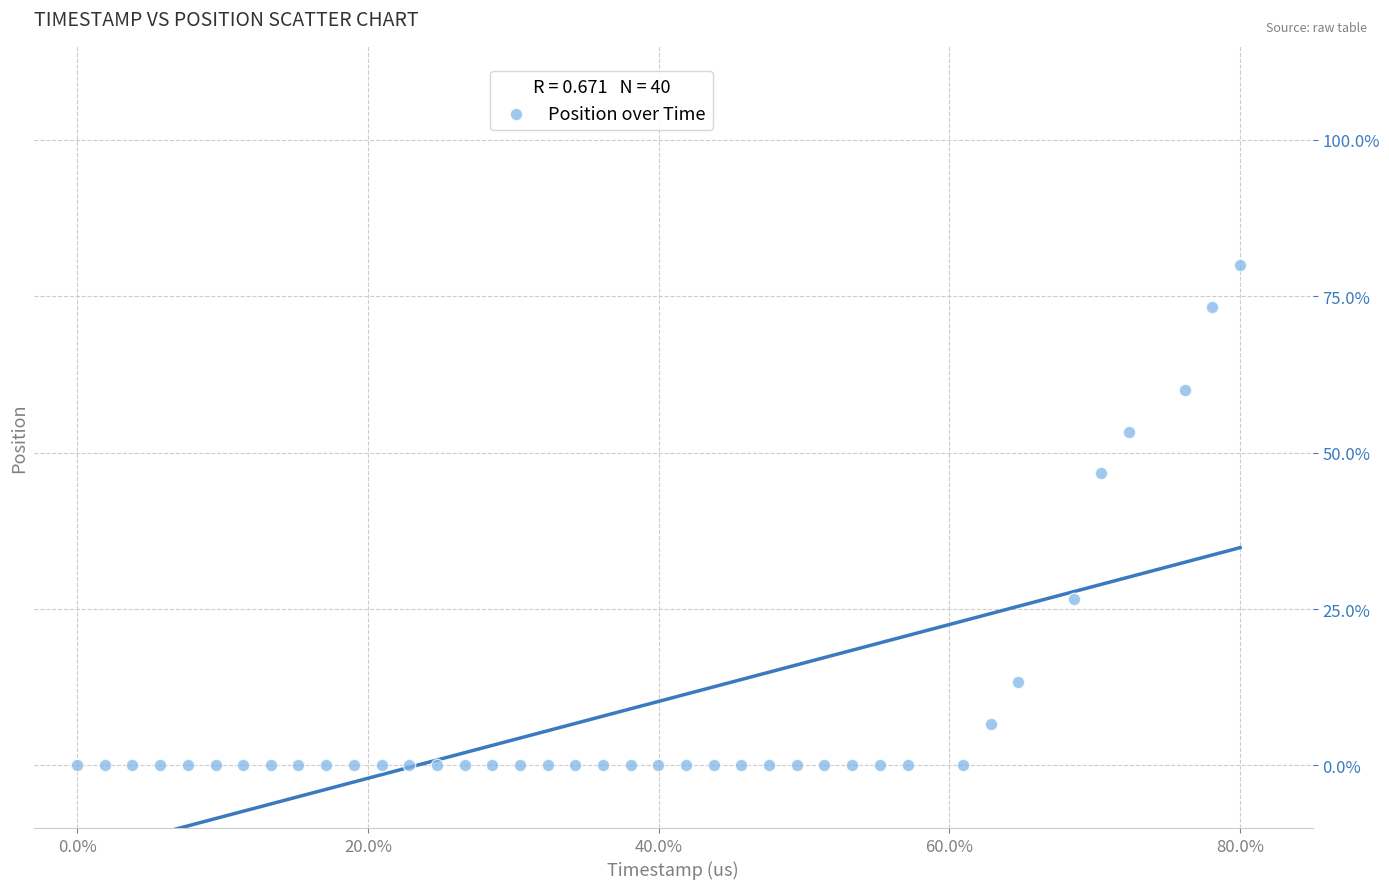

What is the range of Y values (max minus min)?

80.0